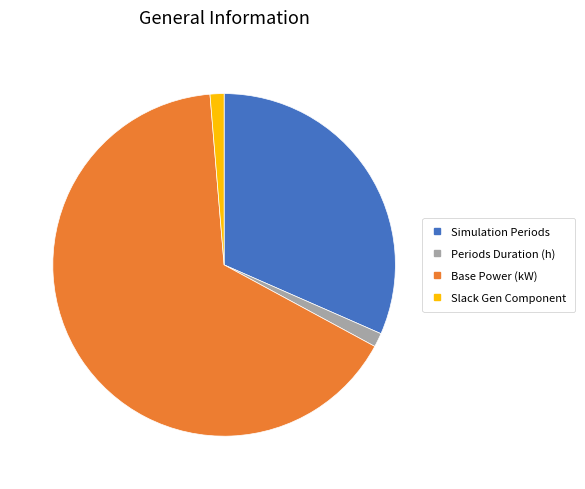

How many segments does this pie chart have?

4